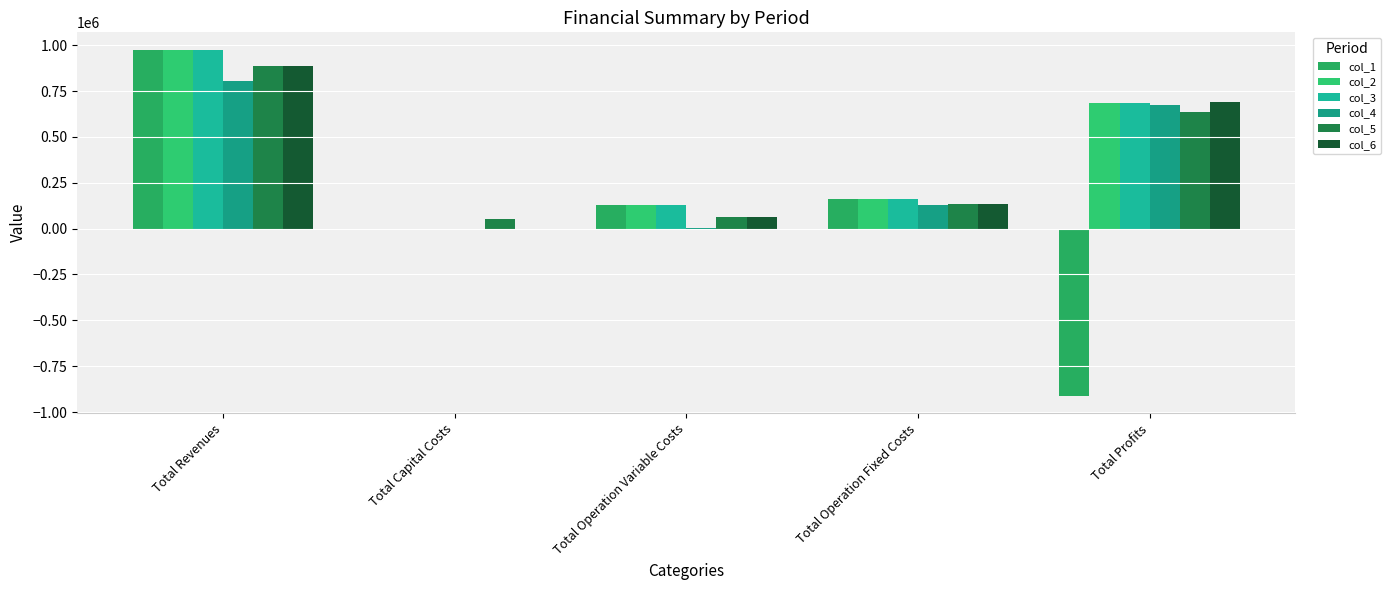

True or false: col_1 has a value of 129315.2 at Total Operation Variable Costs.

True